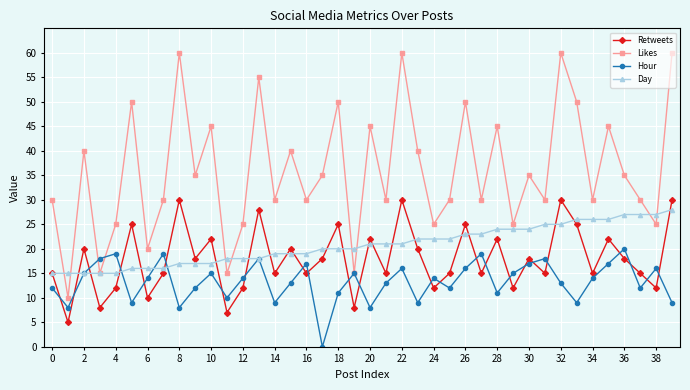

True or false: Likes and Retweets cross at least once.

False